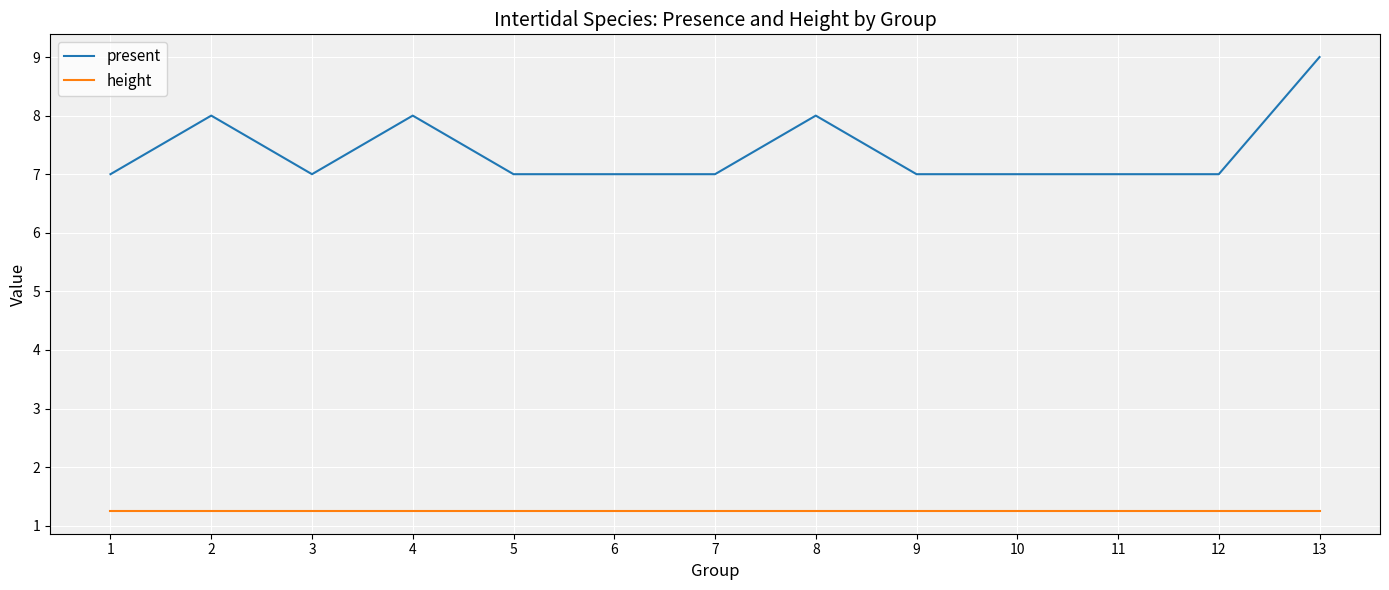

What is the sum of the present values at 7 and 9?

14.0